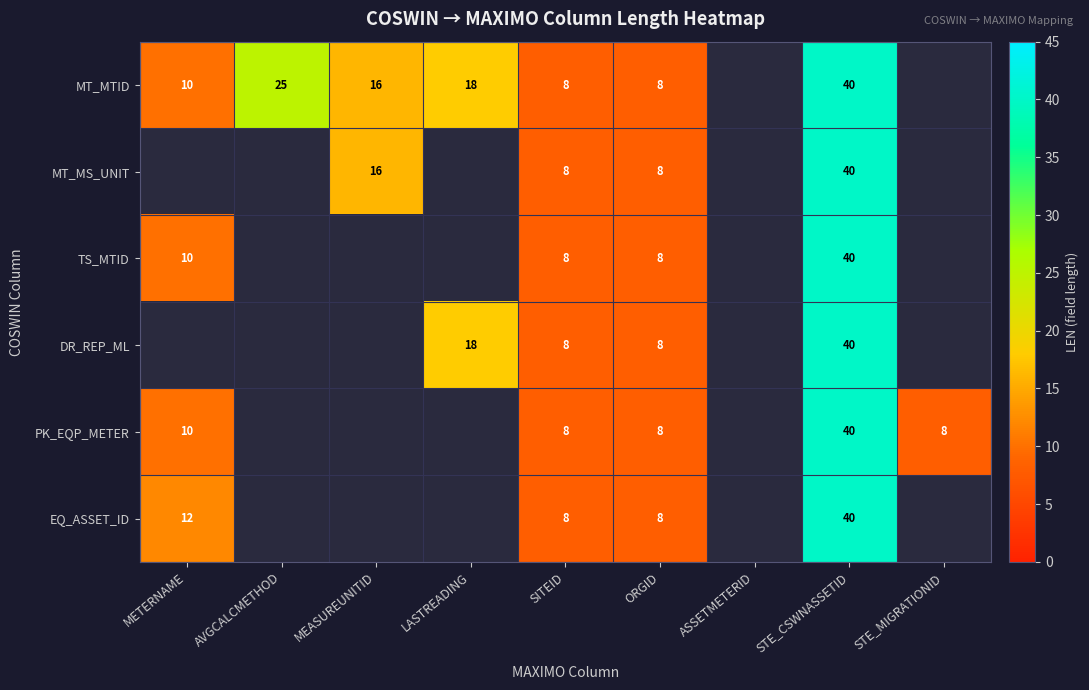

At which category is the sum across all series the highest?

STE_CSWNASSETID